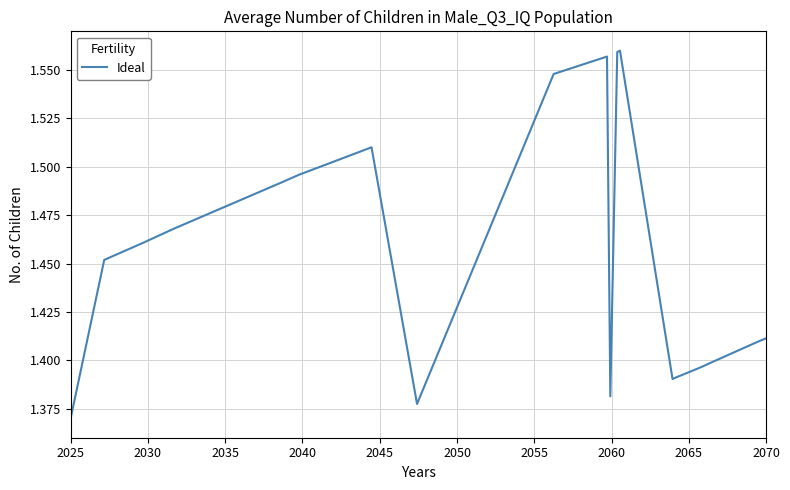

Does the chart have visible grid lines?

Yes